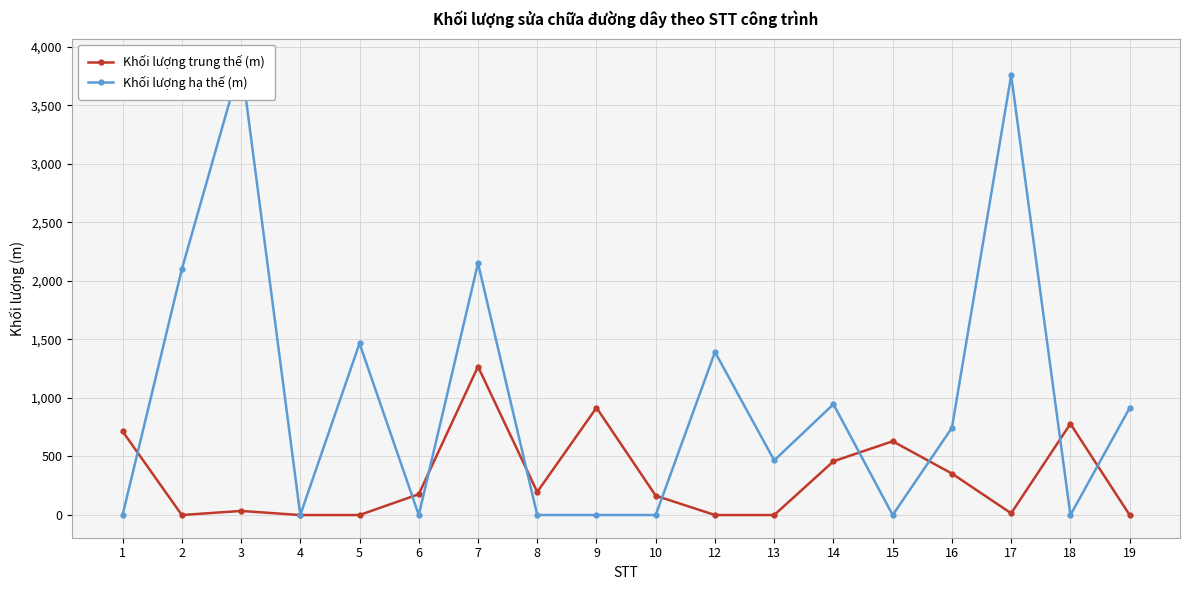

Is the value of Khối lượng hạ thế (m) at 2 greater than the value of Khối lượng trung thế (m) at 19?

Yes